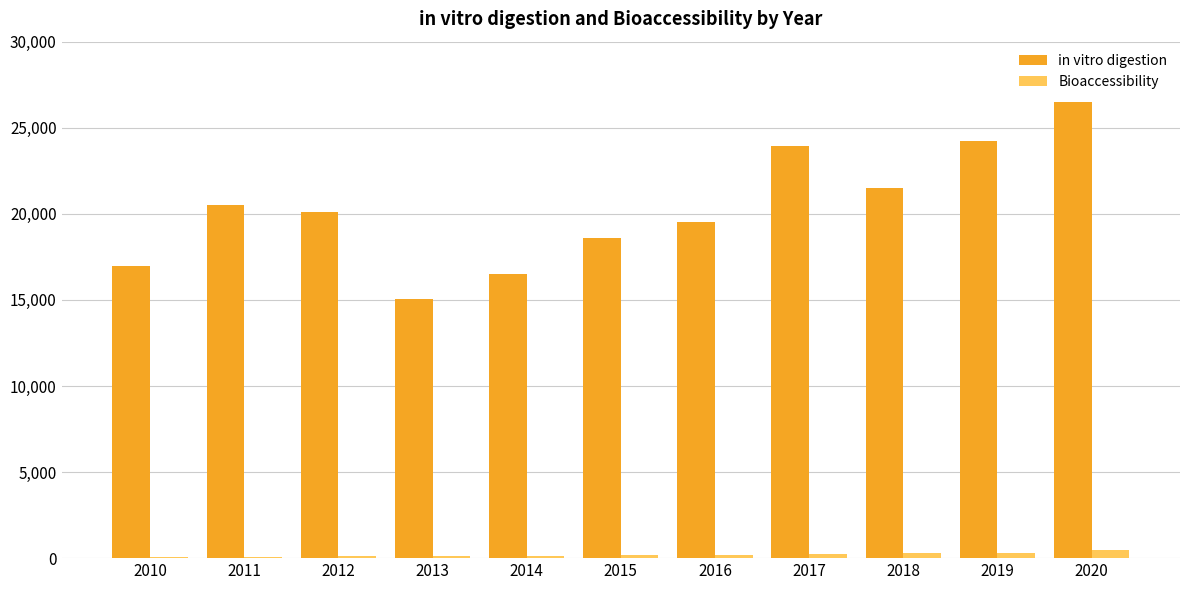

How many groups of bars are there?

11